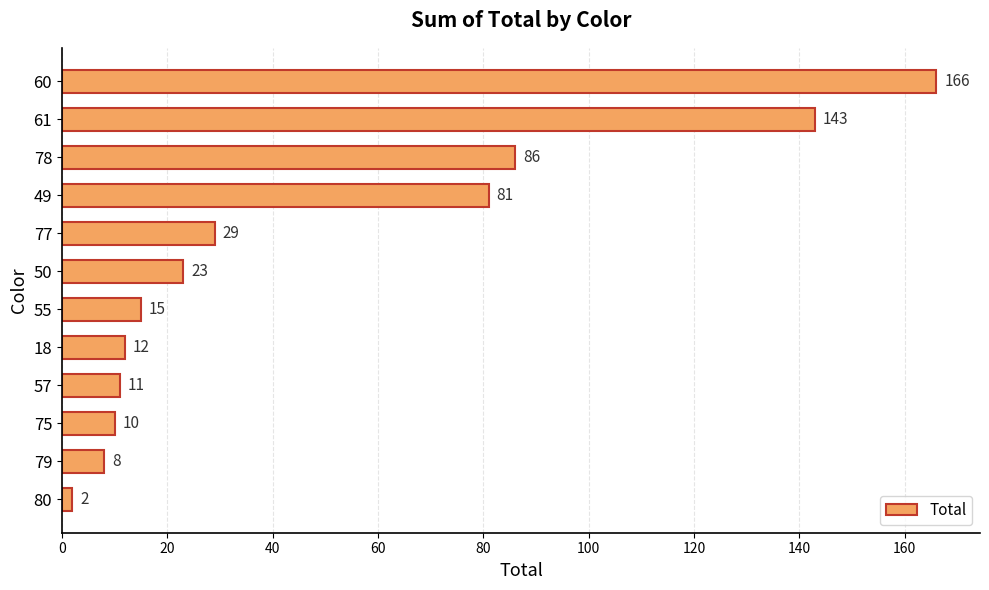

Reading top to bottom, list all the values displayed in this chart.

60=166	61=143	78=86	49=81	77=29	50=23	55=15	18=12	57=11	75=10	79=8	80=2